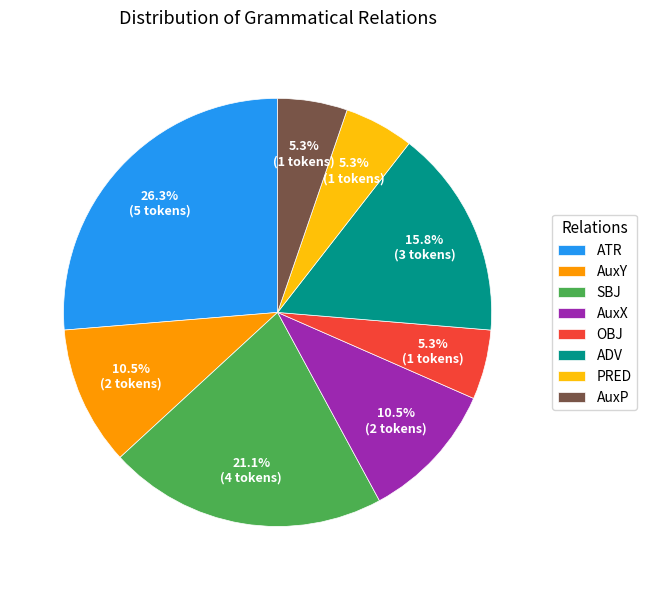

Which slice is the largest?

ATR